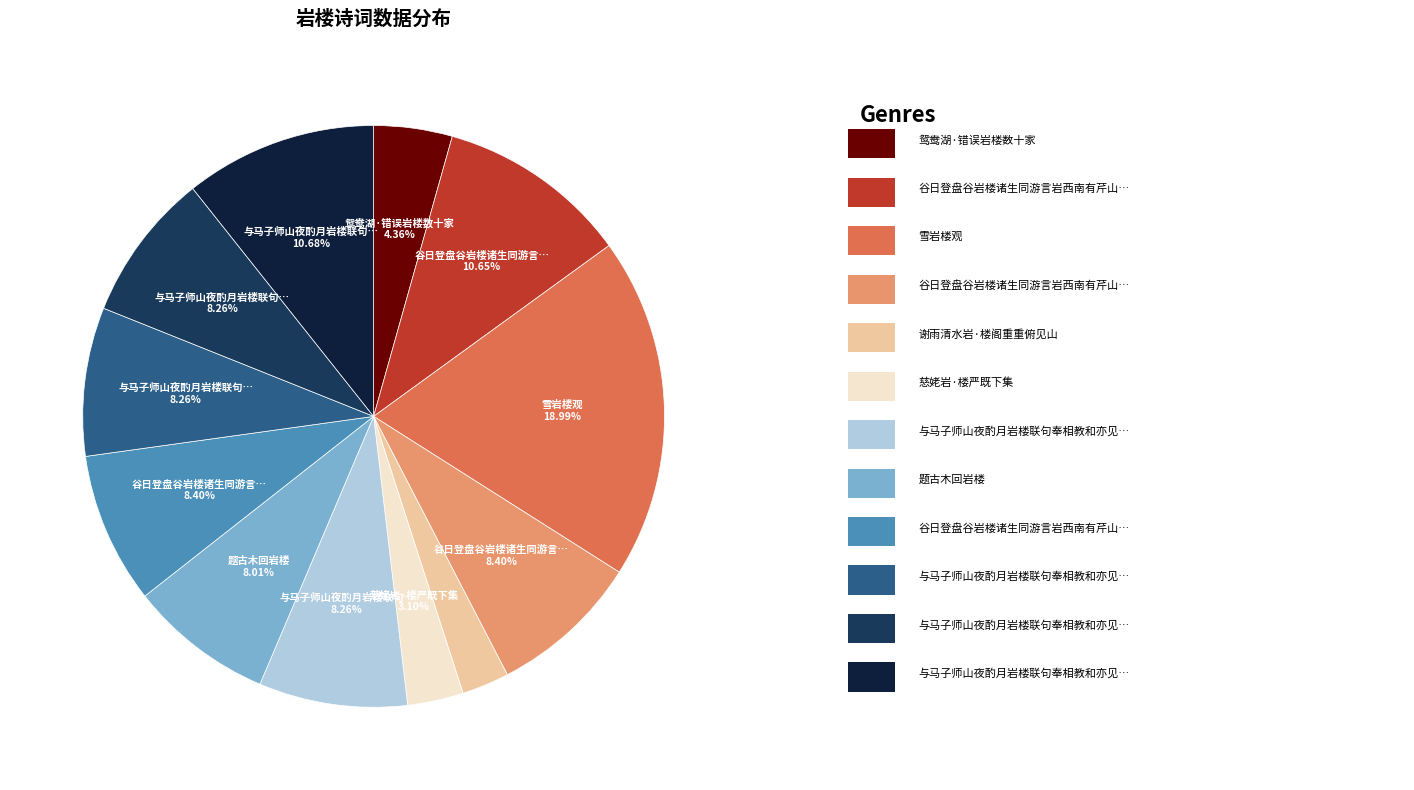

Is there a majority slice in this chart?

No